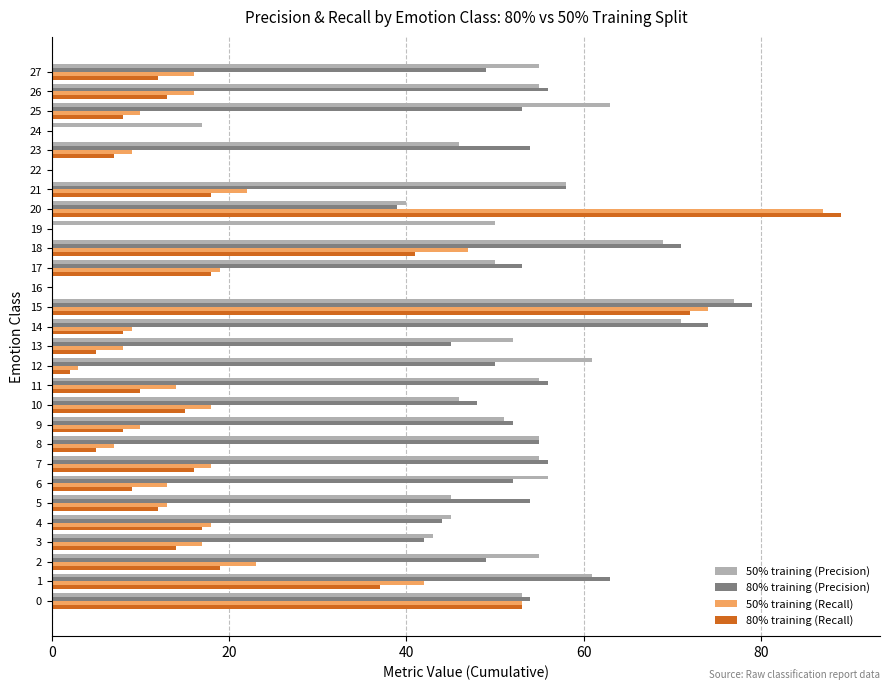

Is it true that 50% training (Precision) equals 84.0 at 11?

False